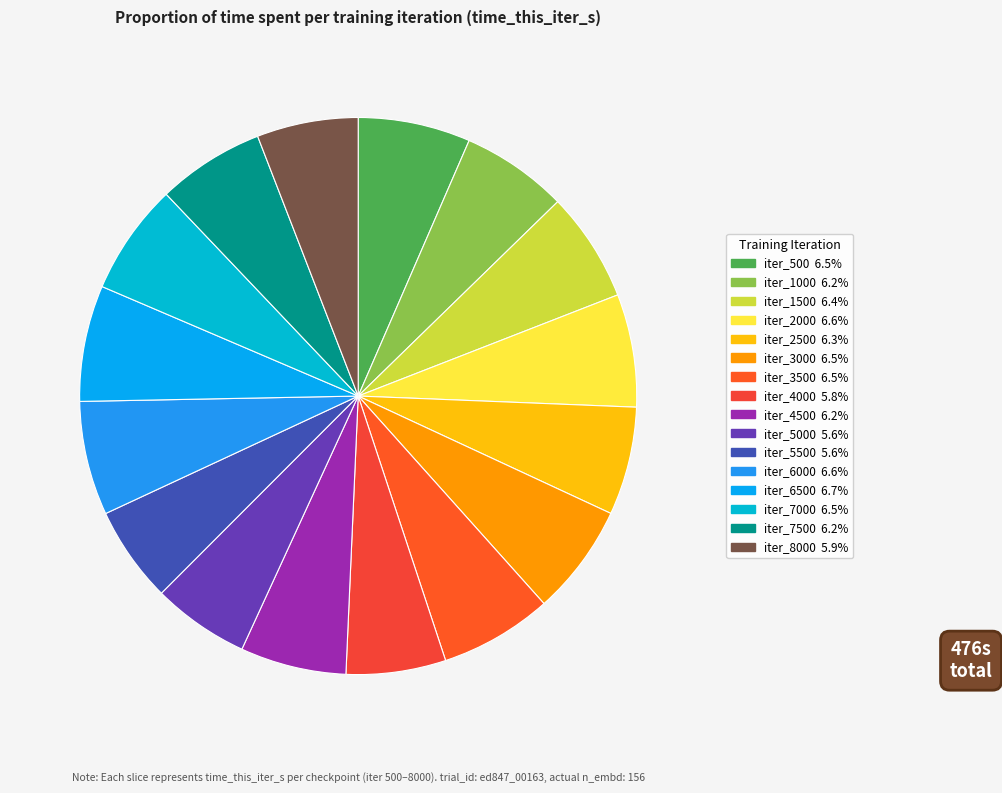

To the nearest percent, what is the average slice percentage?

6%